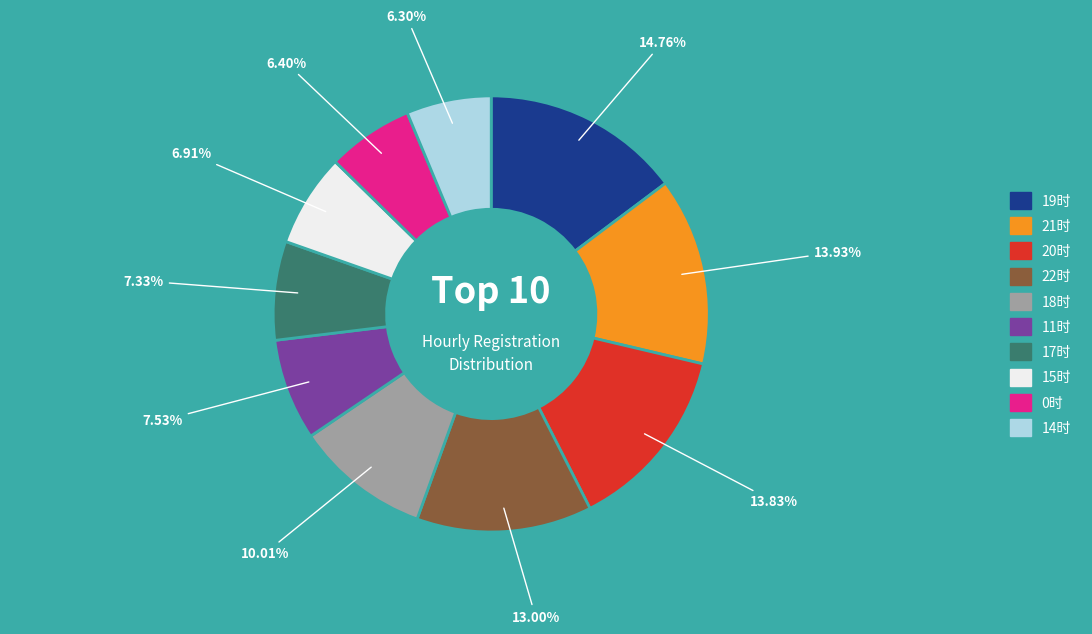

Does any single category account for the majority?

No